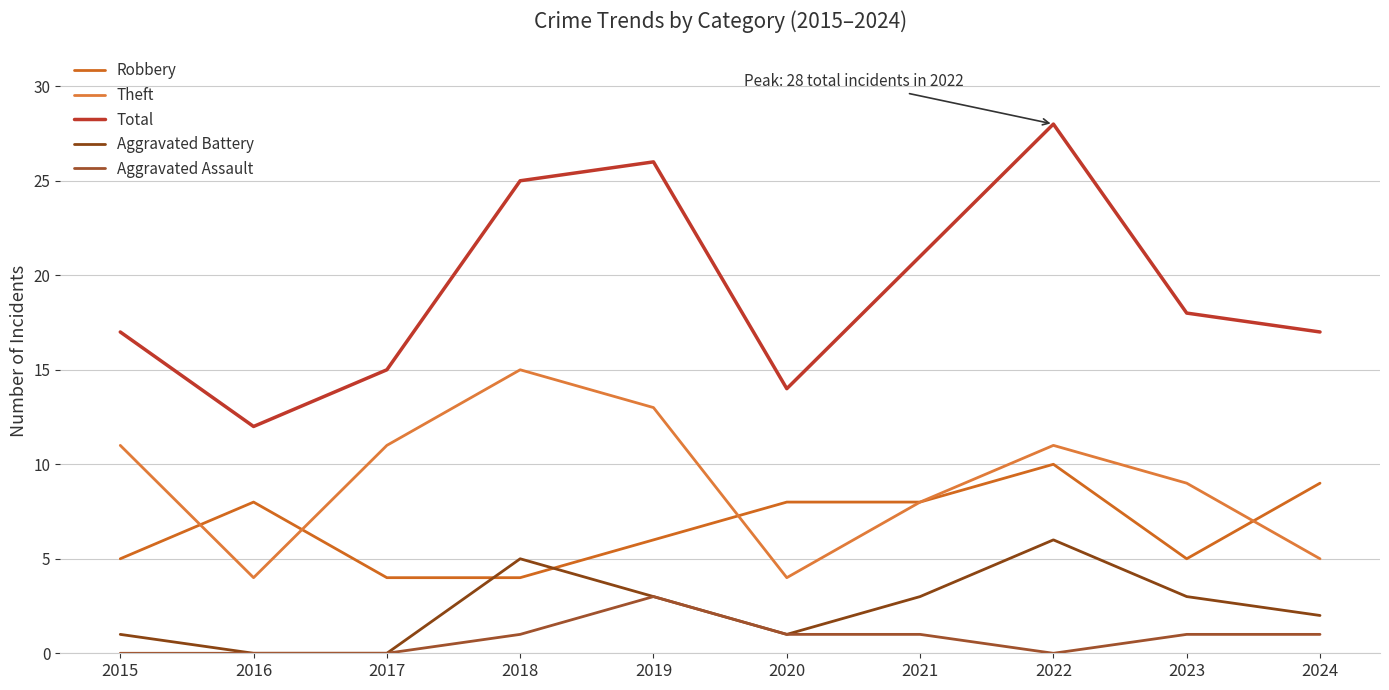

Does the chart display data point markers on the line(s)?

No